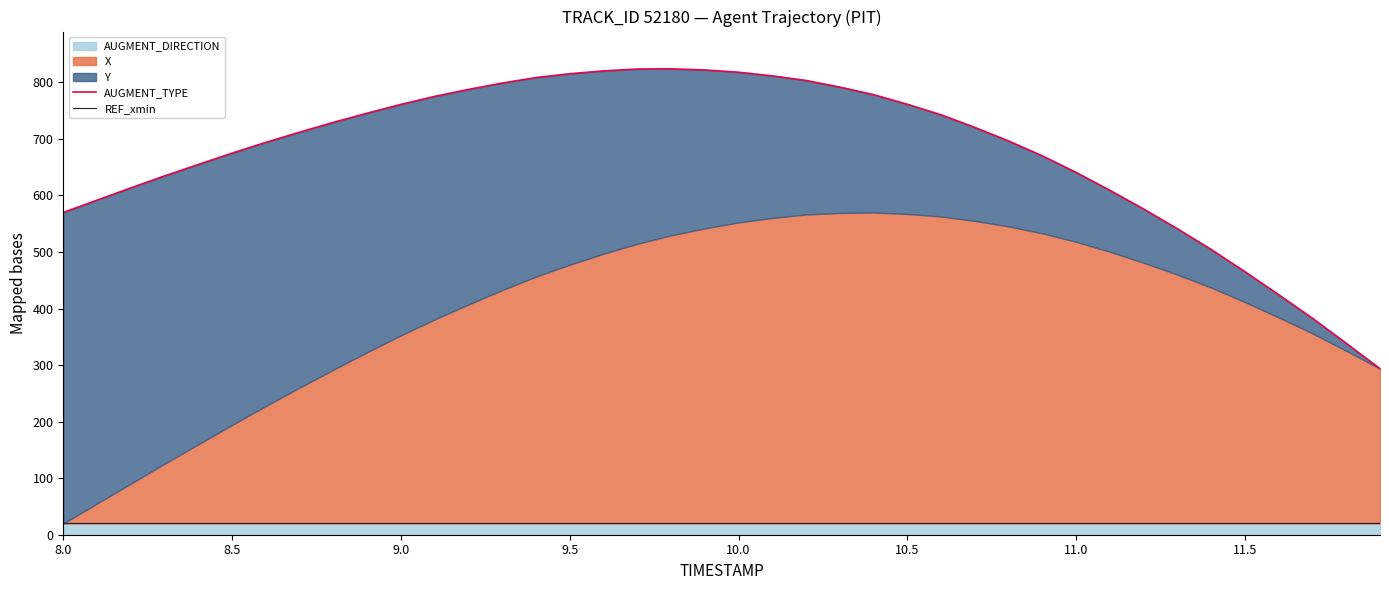

Is the value of AUGMENT_TYPE at 19 greater than the value of REF_xmin at 11.0?

Yes